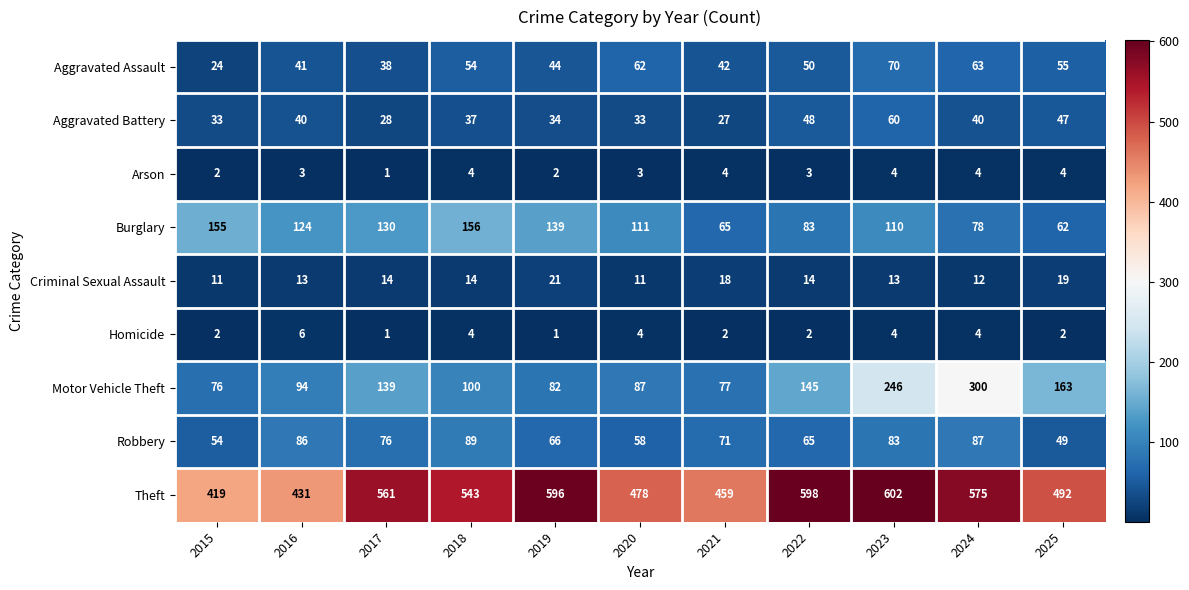

Which series changed the most between 2016 and 2023?

Theft